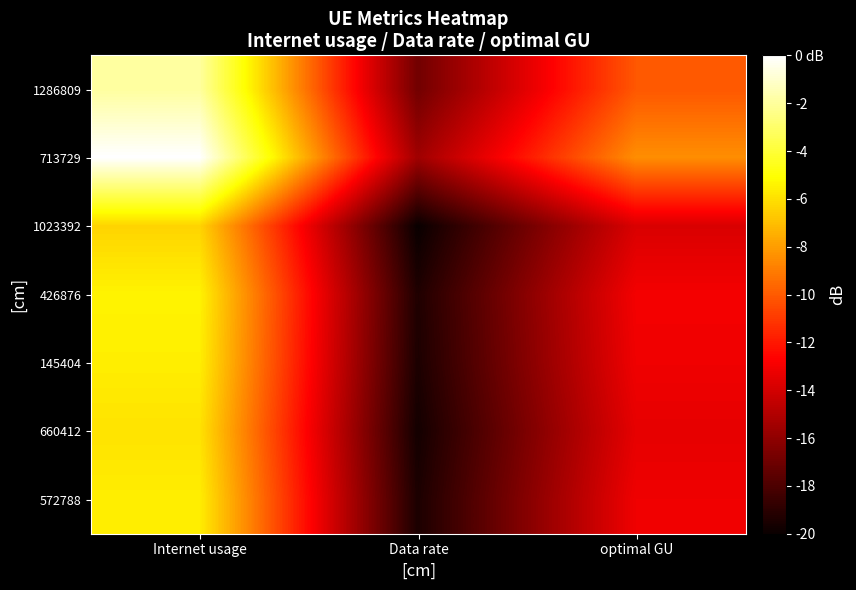

Reading right to left, what are all the values shown in this chart?

1286809: optimal GU=-10.1	Data rate=-16.9	Internet usage=-1.9
713729: optimal GU=-8.4	Data rate=-15.5	Internet usage=0.0
1023392: optimal GU=-13.8	Data rate=-20.0	Internet usage=-6.4
426876: optimal GU=-13.0	Data rate=-19.3	Internet usage=-5.4
145404: optimal GU=-13.1	Data rate=-19.4	Internet usage=-5.6
660412: optimal GU=-13.4	Data rate=-19.7	Internet usage=-5.9
572788: optimal GU=-13.1	Data rate=-19.4	Internet usage=-5.6